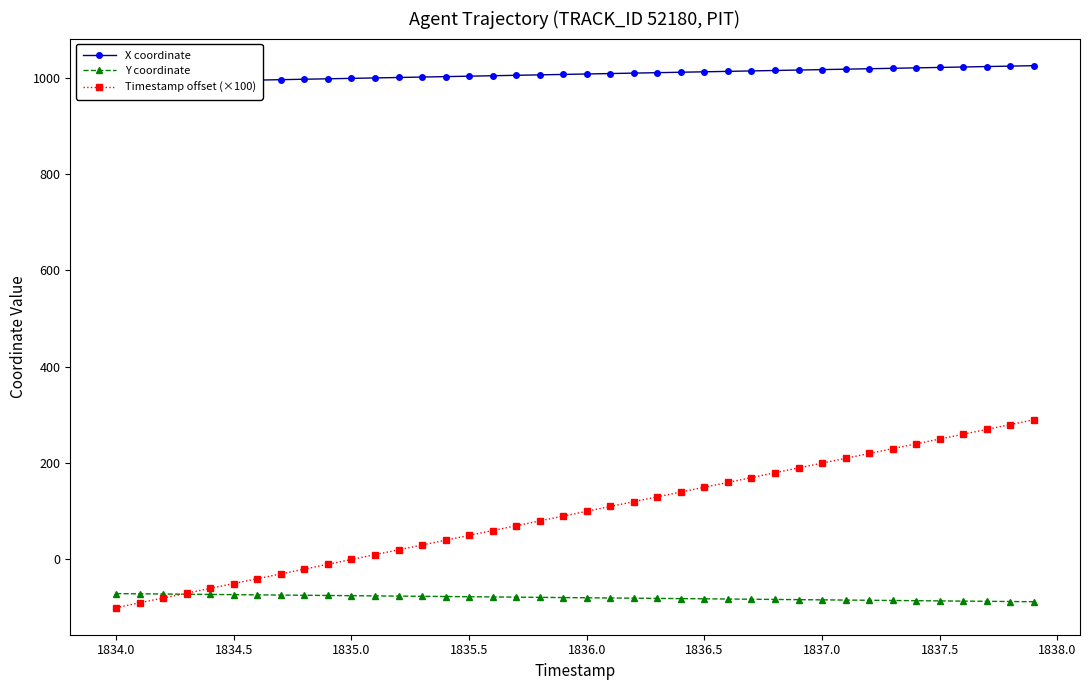

How many times do Y coordinate and Timestamp offset (×100) cross each other?

1